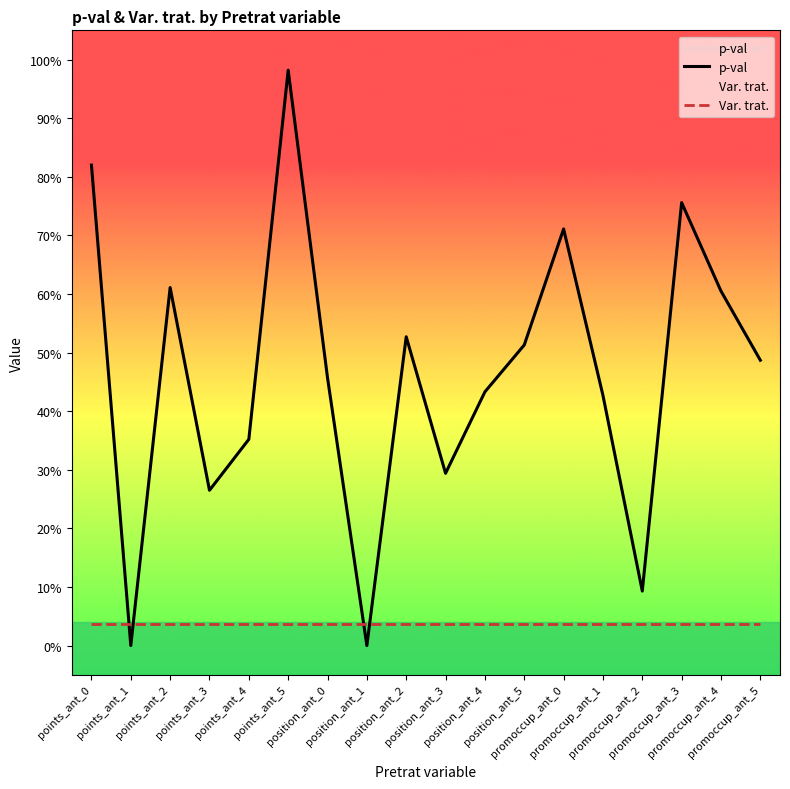

True or false: p-val has more than 1 interior local peaks.

True